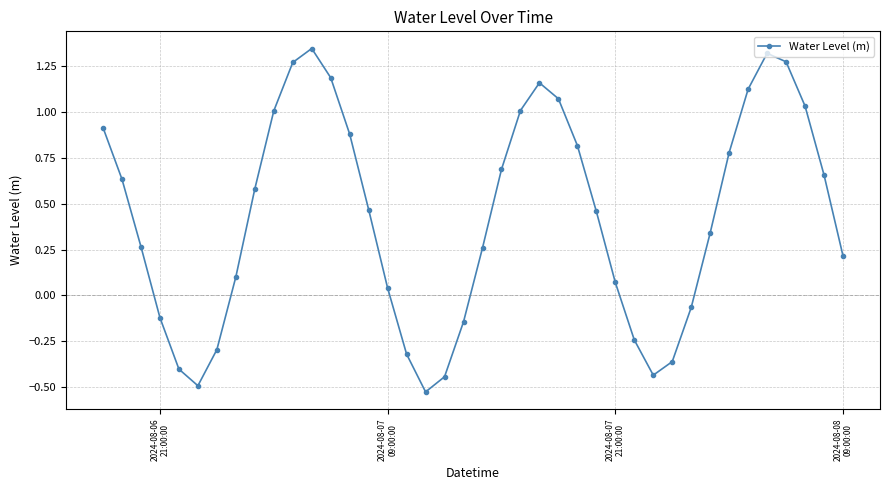

Does the chart display data point markers on the line(s)?

Yes